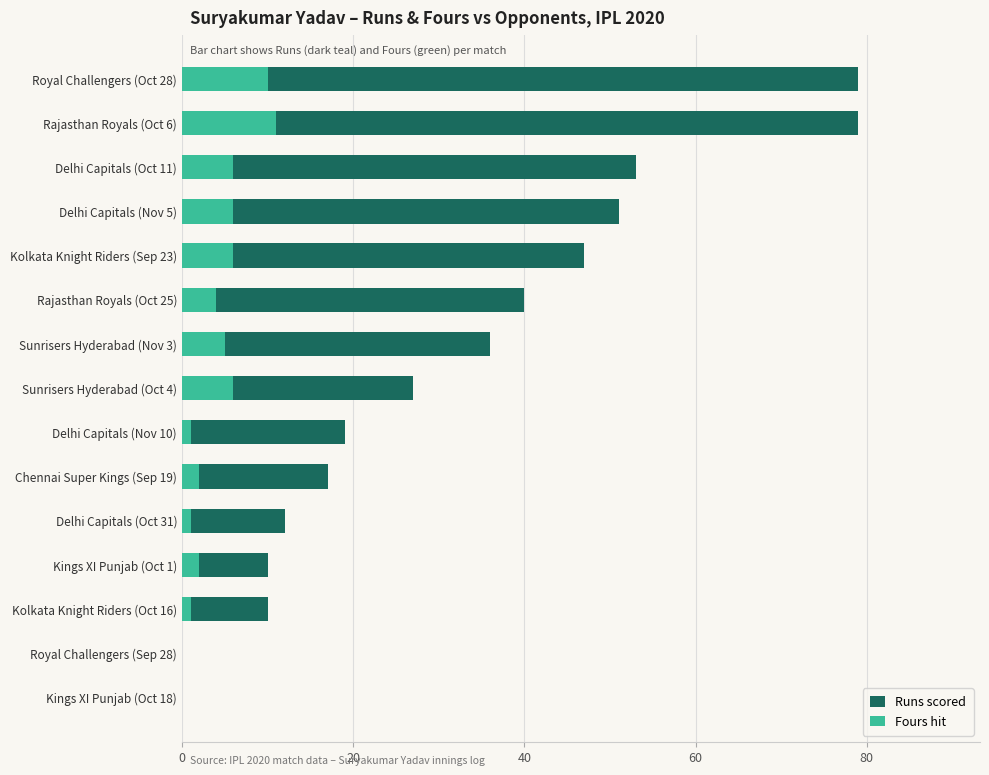

Count the number of data series in this chart.

2